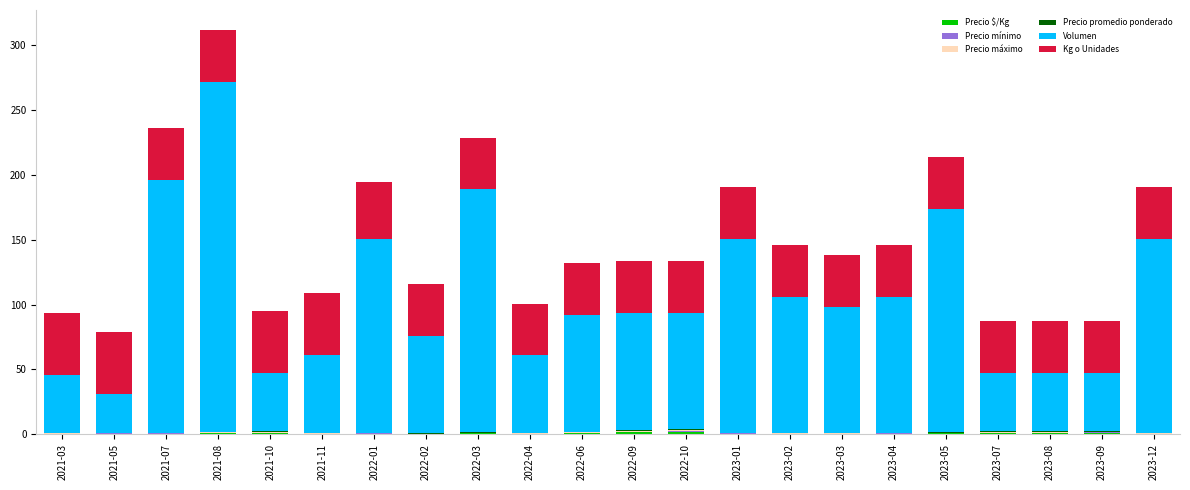

At which category is the sum across all series the highest?

2021-08